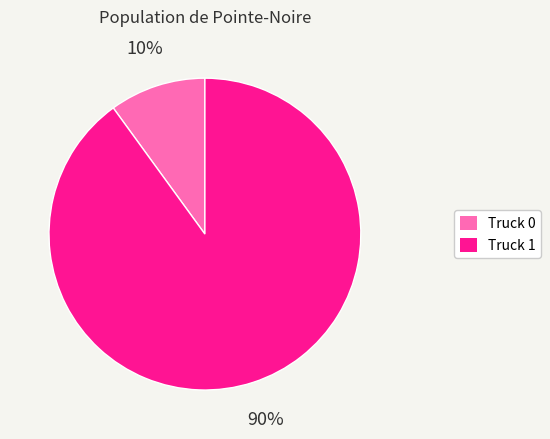

Which category accounts for the majority?

Truck 1